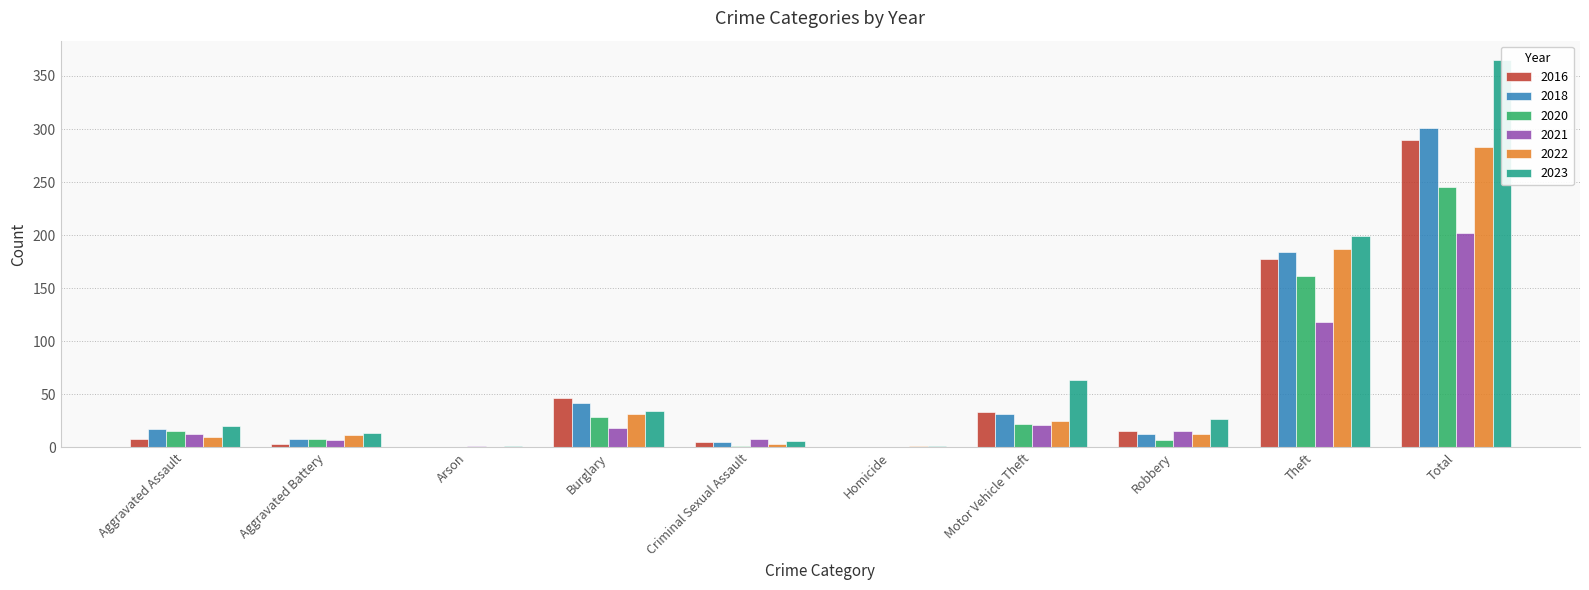

Rank the categories by 2018 value from lowest to highest.

Arson, Homicide, Criminal Sexual Assault, Aggravated Battery, Robbery, Aggravated Assault, Motor Vehicle Theft, Burglary, Theft, Total